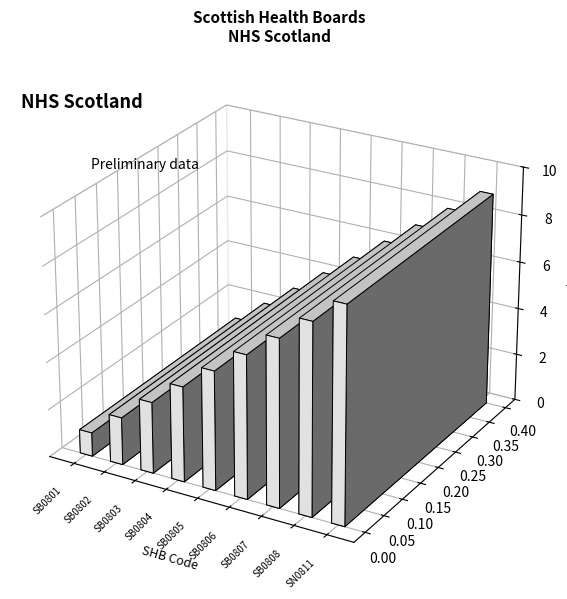

Does the chart contain stacked bars?

No